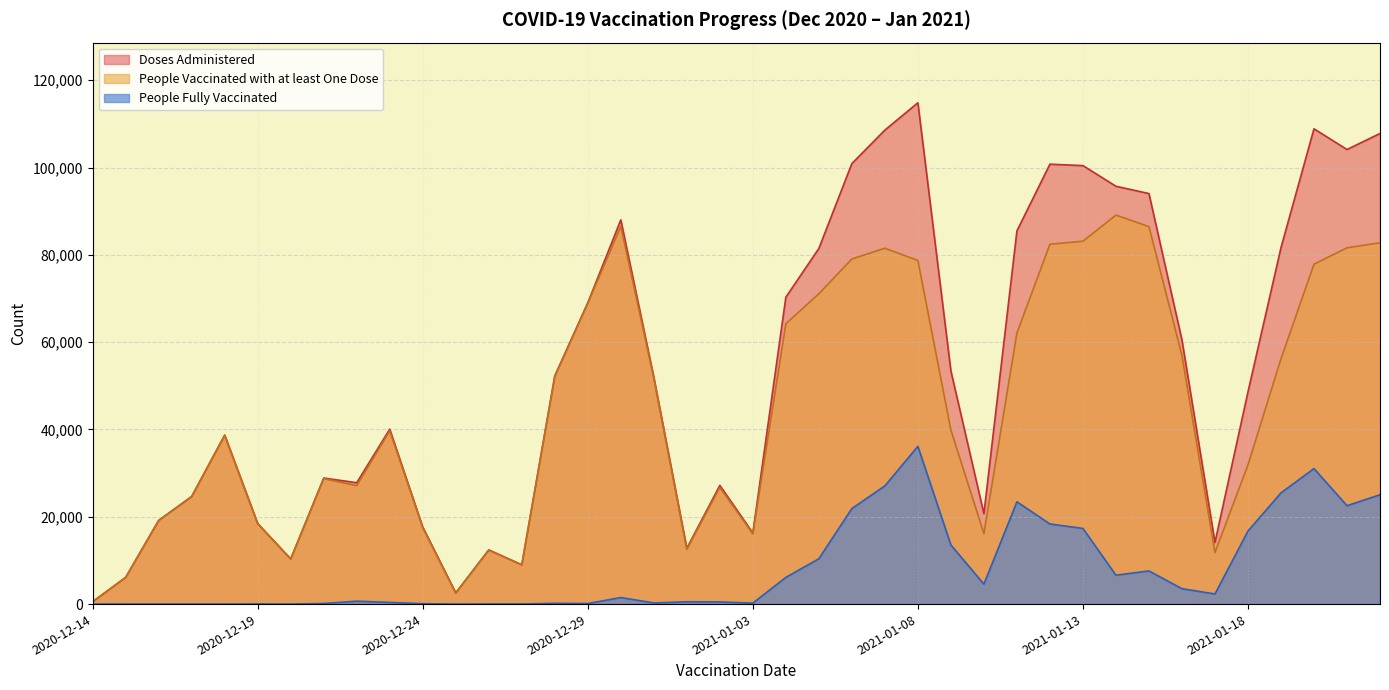

Rank the series by their maximum value, from lowest to highest.

People Fully Vaccinated, People Vaccinated with at least One Dose, Doses Administered